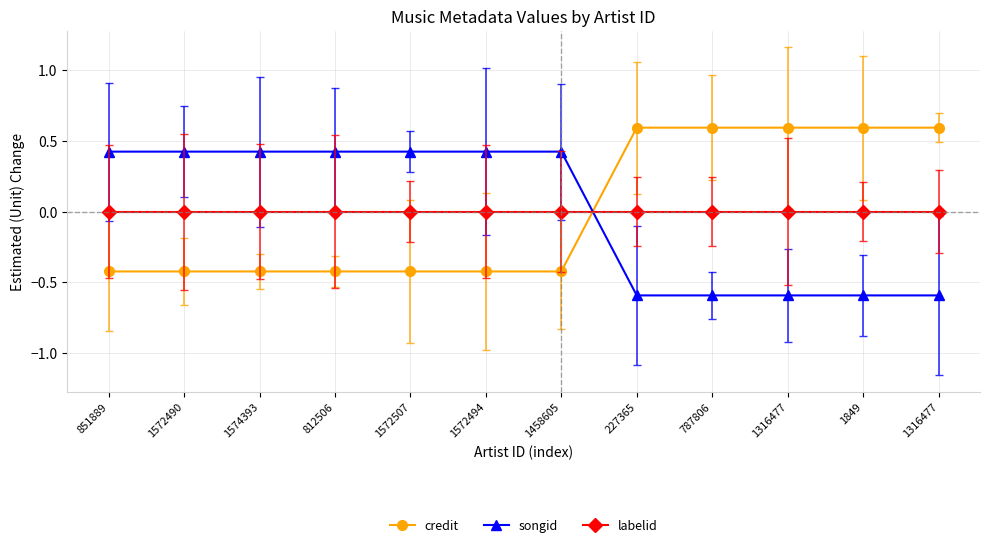

What is the label of the 7th point from the left?

1458605